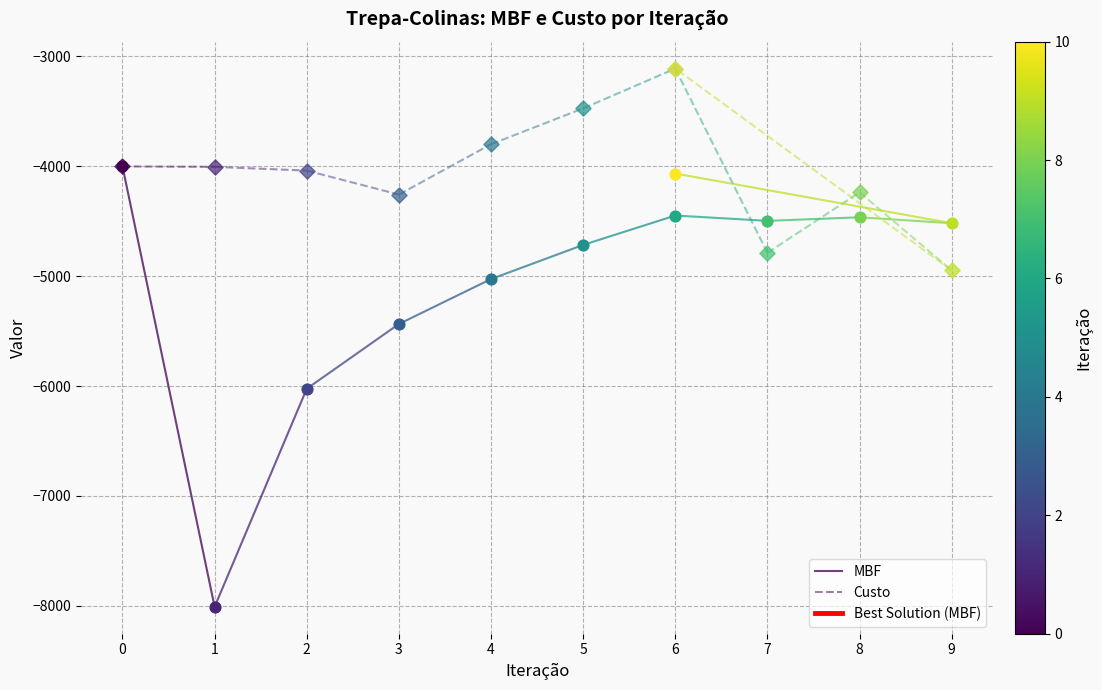

At how many categories does at least one series exceed -6411?

2